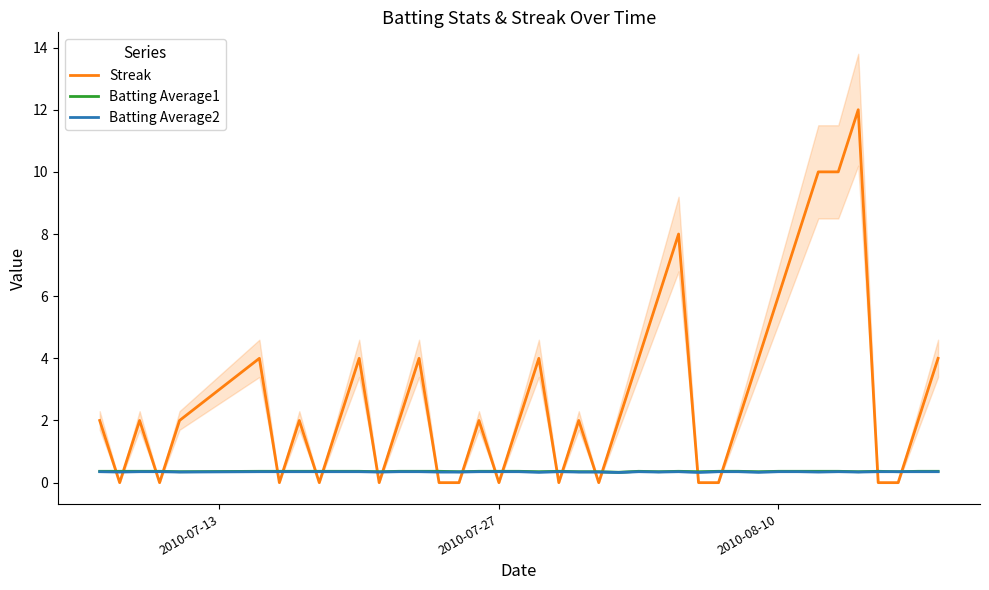

True or false: Batting Average2 and Batting Average1 cross at least once.

False